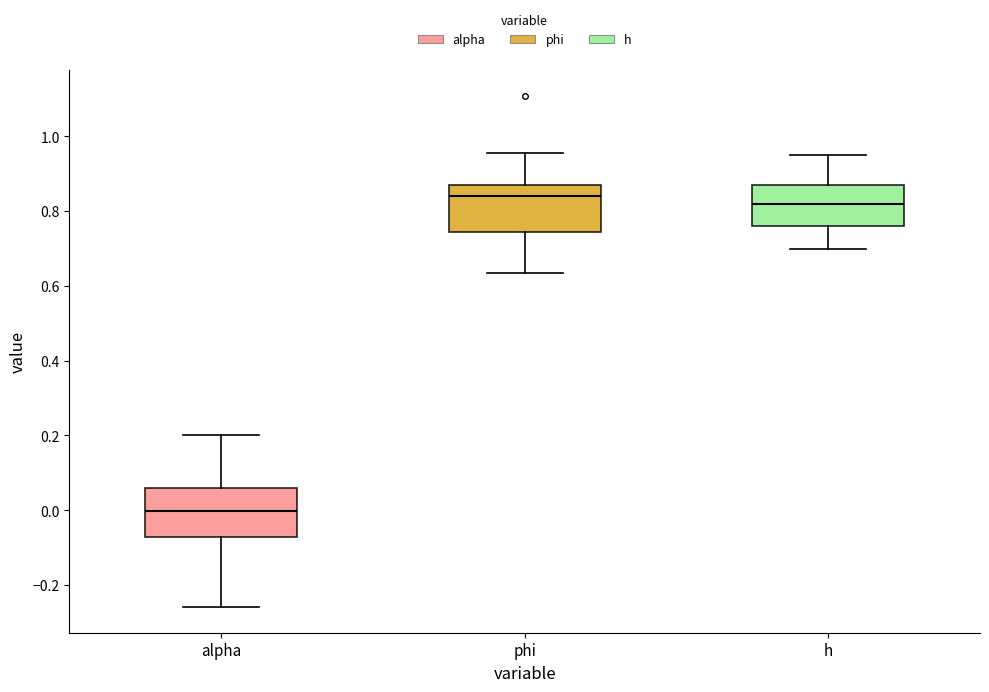

Which box has the lowest median line?

alpha